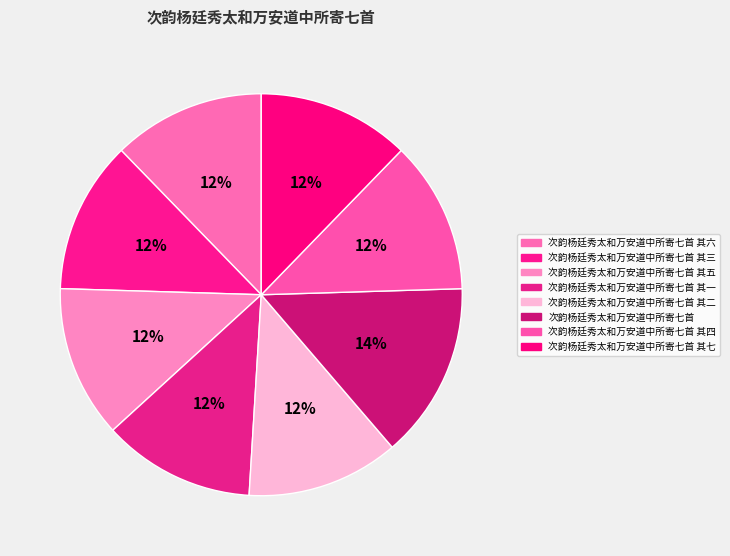

Between 次韵杨廷秀太和万安道中所寄七首 其三 and 次韵杨廷秀太和万安道中所寄七首 其四, which is larger?

次韵杨廷秀太和万安道中所寄七首 其三